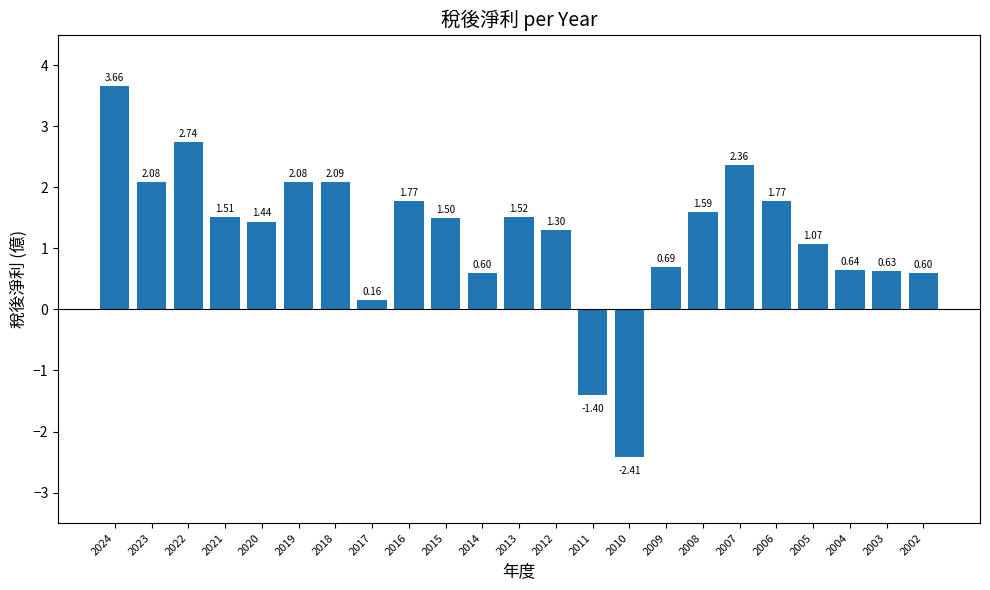

How many categories are shown in the chart?

23